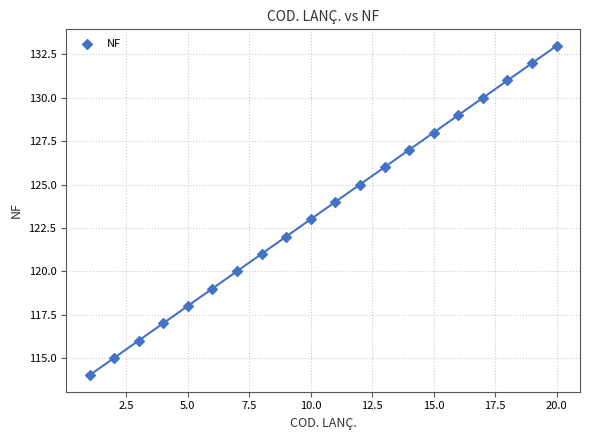

What is the range of X values (max minus min)?

19